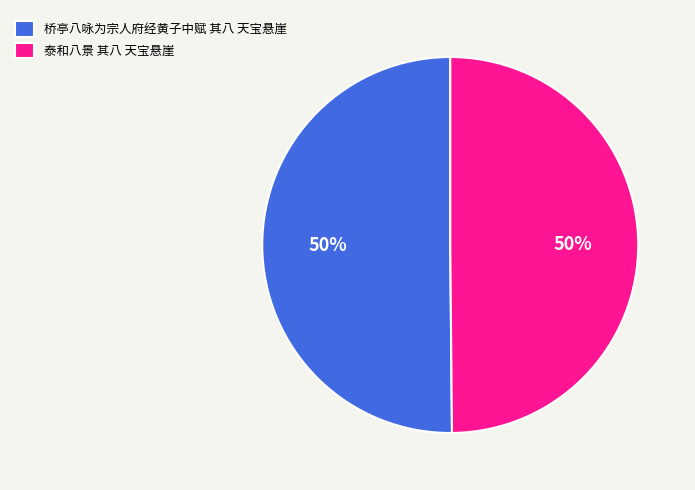

What is the ratio of the value at 桥亭八咏为宗人府经黄子中赋 其八 天宝悬崖 to the value at 泰和八景 其八 天宝悬崖?

1.0